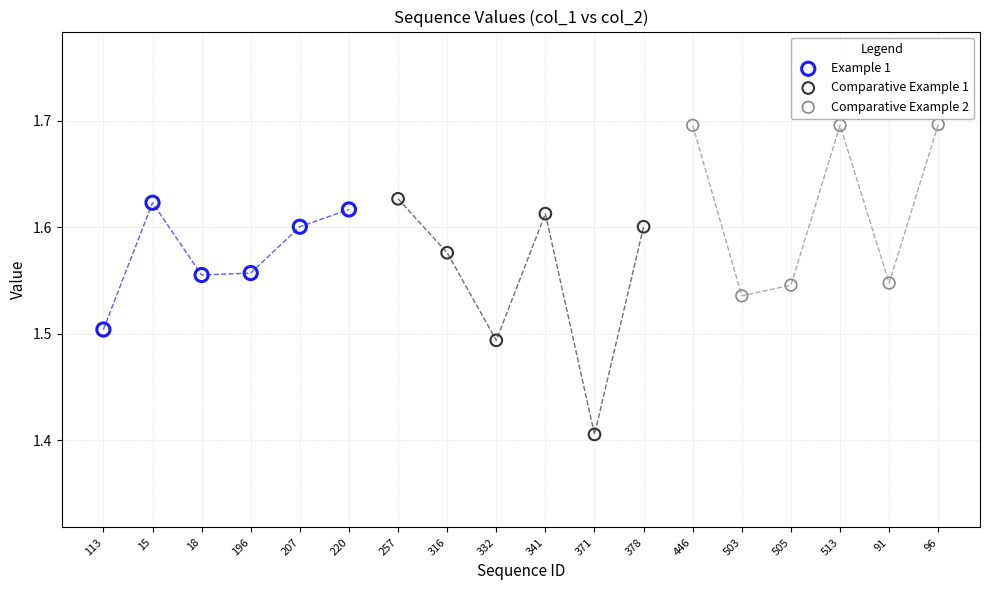

Which series reaches the minimum Y coordinate?

Comparative Example 1